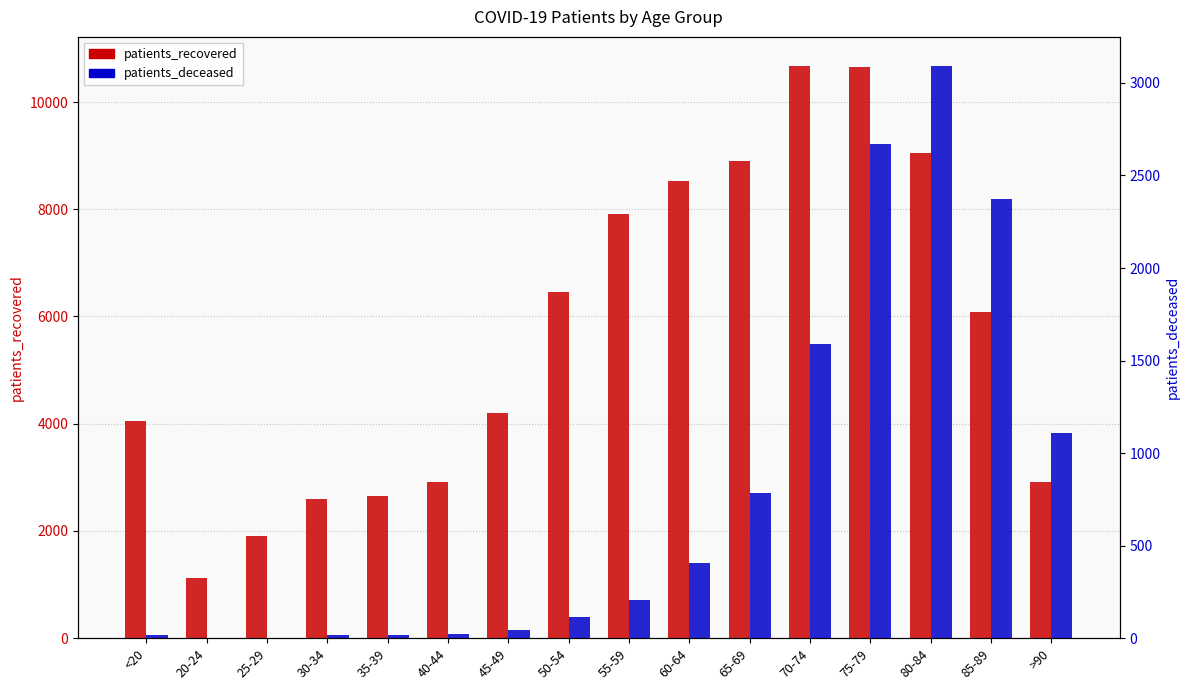

True or false: patients_deceased has a value of 787 at 65-69.

True